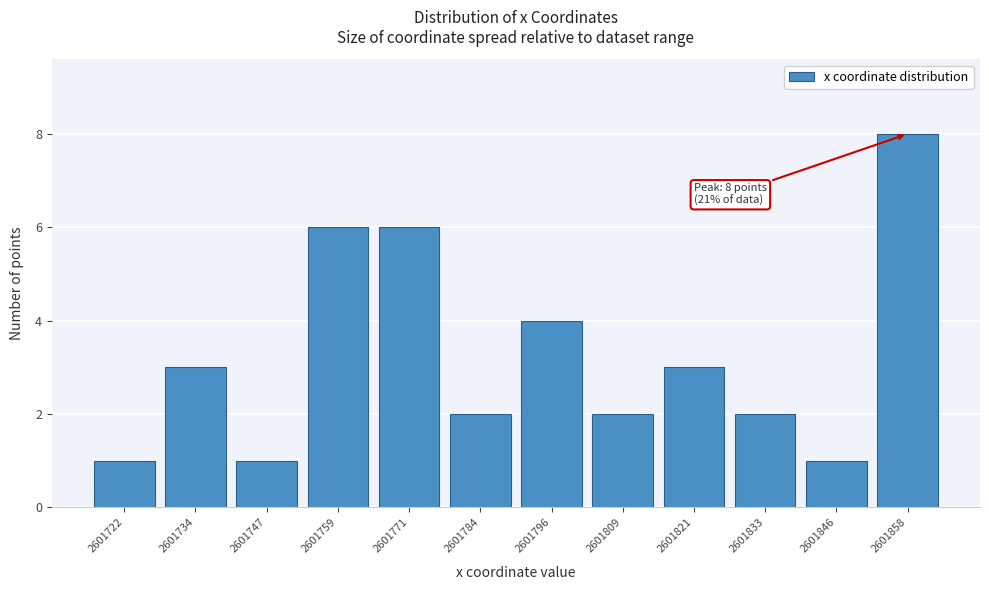

Reading left to right, what are all the values shown in this chart?

1	3	1	6	6	2	4	2	3	2	1	8